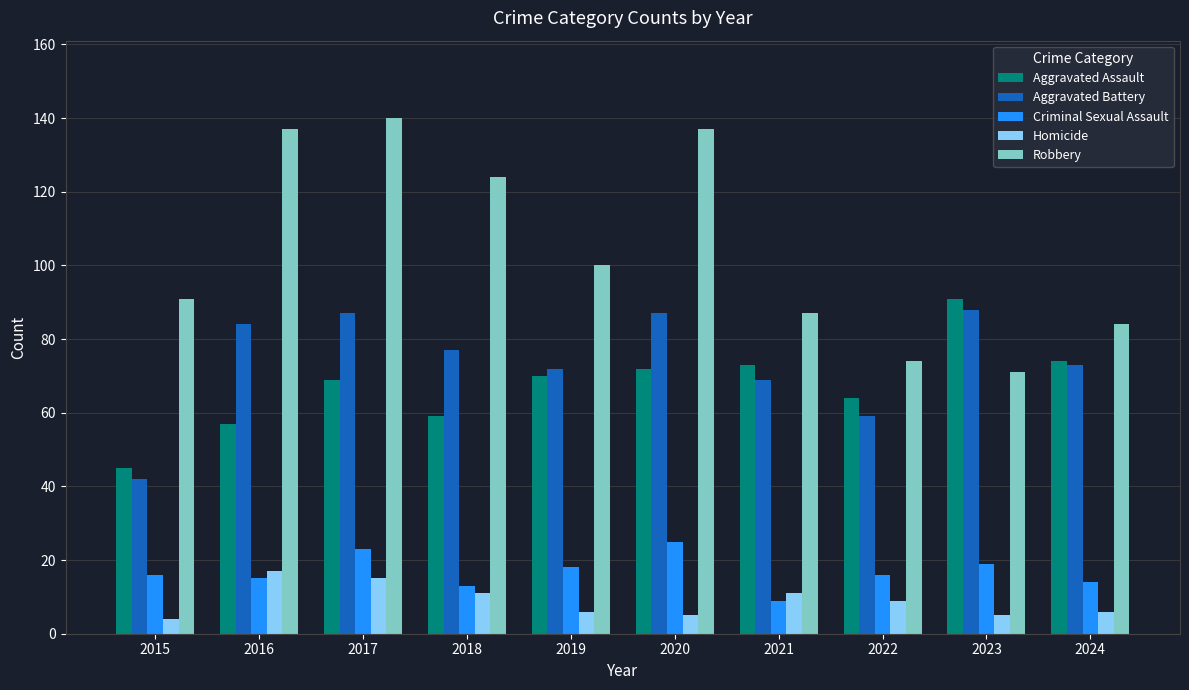

Reading left to right, extract all data points from this chart.

Aggravated Assault: 45	57	69	59	70	72	73	64	91	74
Aggravated Battery: 42	84	87	77	72	87	69	59	88	73
Criminal Sexual Assault: 16	15	23	13	18	25	9	16	19	14
Homicide: 4	17	15	11	6	5	11	9	5	6
Robbery: 91	137	140	124	100	137	87	74	71	84